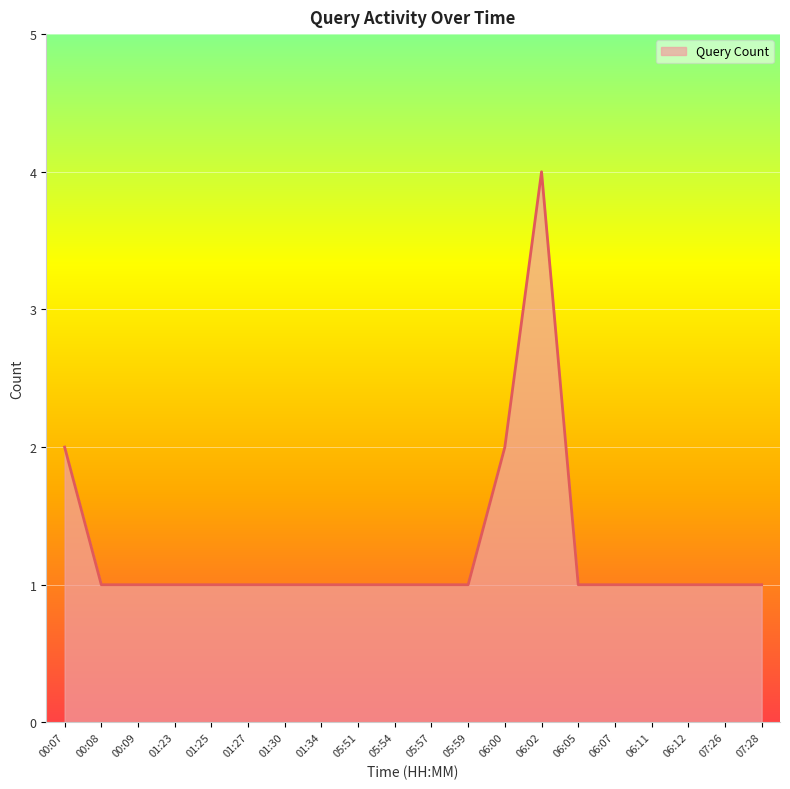

True or false: the data shows 5 at 06:02.

False